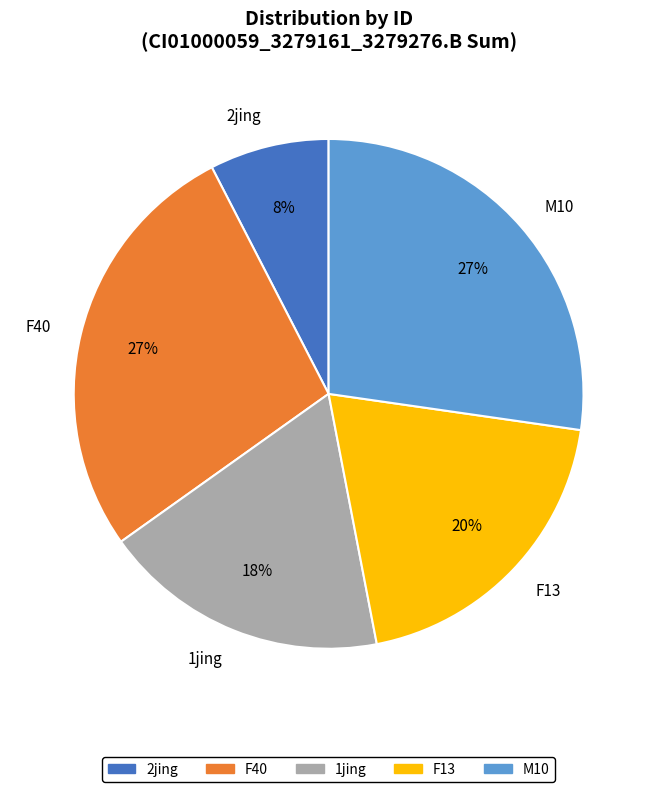

Is 1jing the majority of the pie?

No